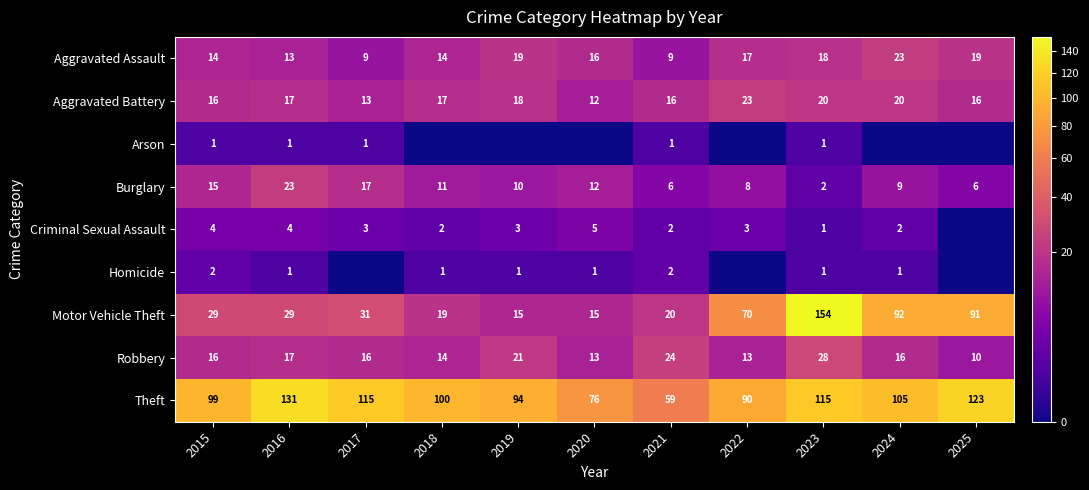

What is the difference between the highest and lowest values at 2021?

58